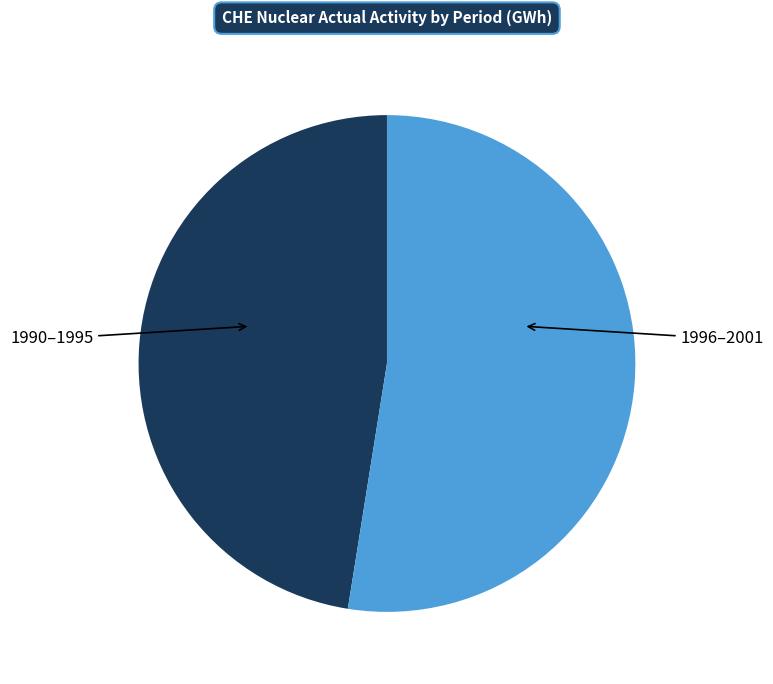

Does any single category account for the majority?

Yes